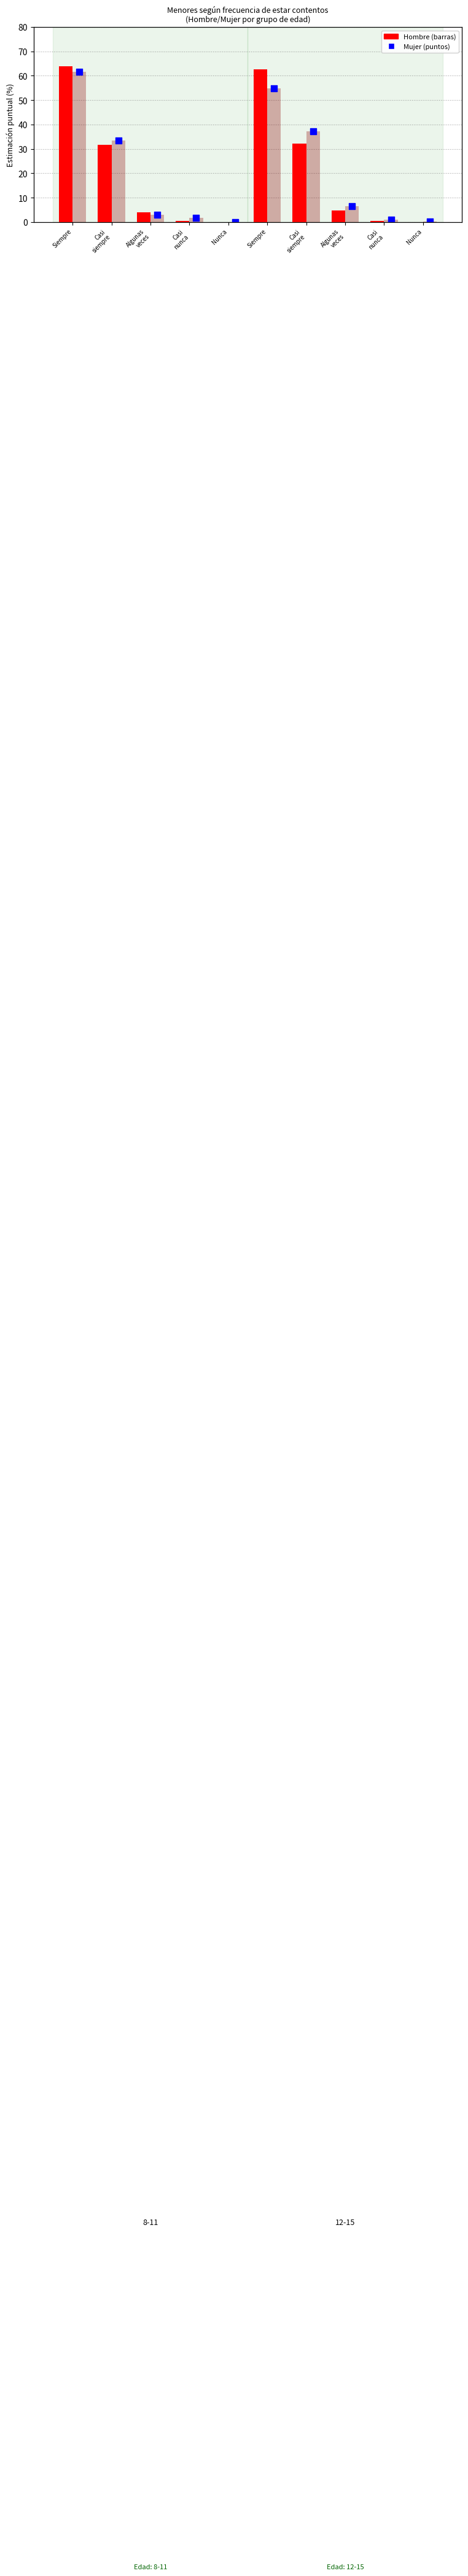

At how many categories does at least one series exceed 27?

4